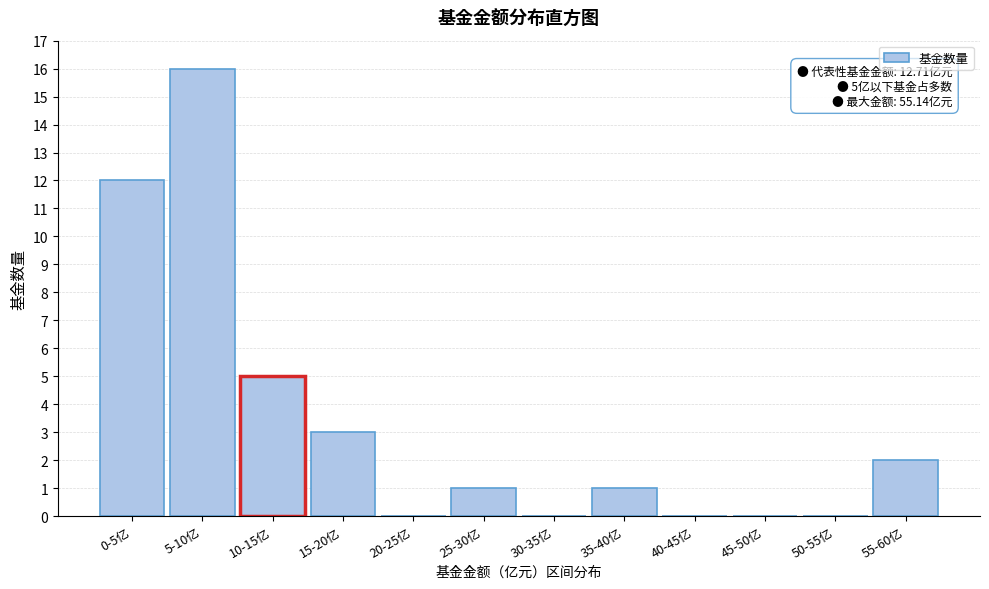

Reading right to left, list all the values displayed in this chart.

55-60亿=2	50-55亿=0	45-50亿=0	40-45亿=0	35-40亿=1	30-35亿=0	25-30亿=1	20-25亿=0	15-20亿=3	10-15亿=5	5-10亿=16	0-5亿=12